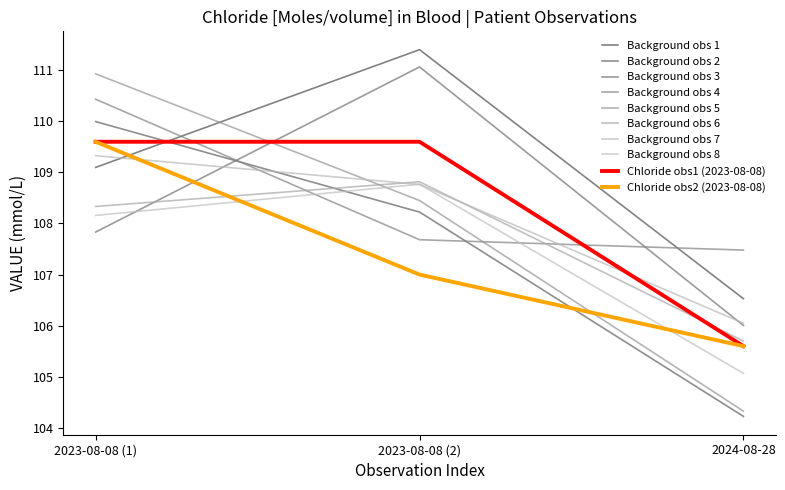

Does the chart have visible grid lines?

No